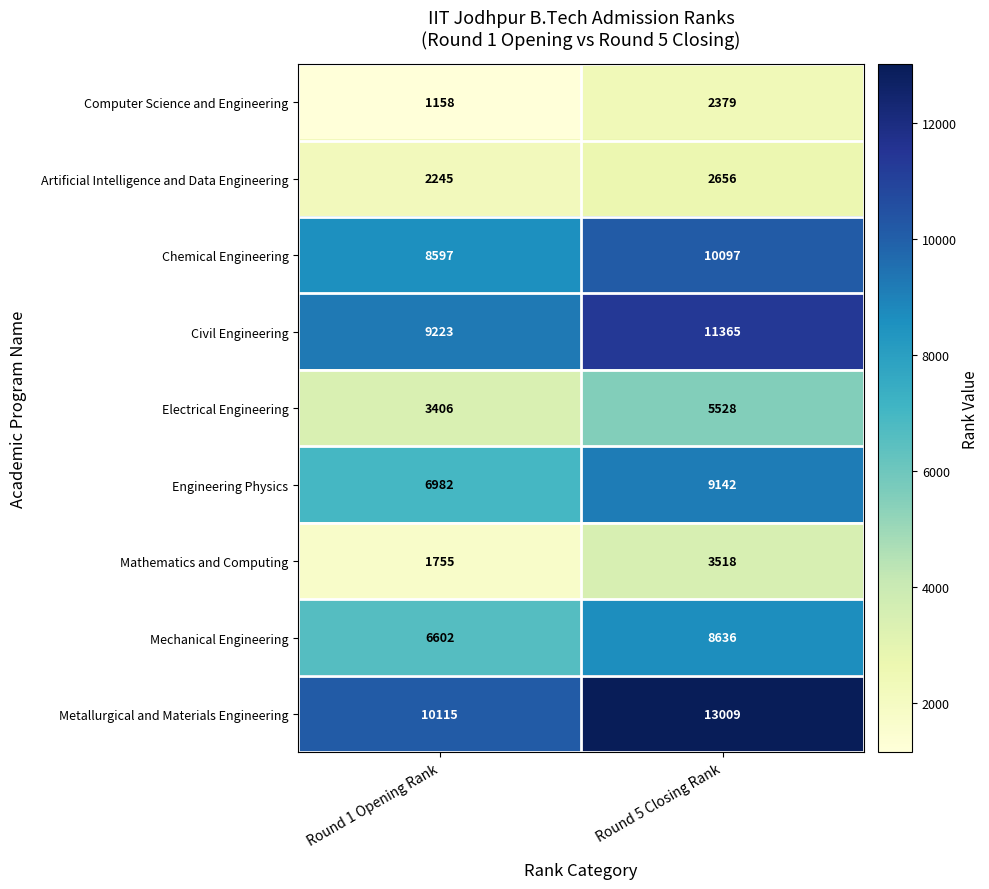

At how many categories does at least one series exceed 1625?

2